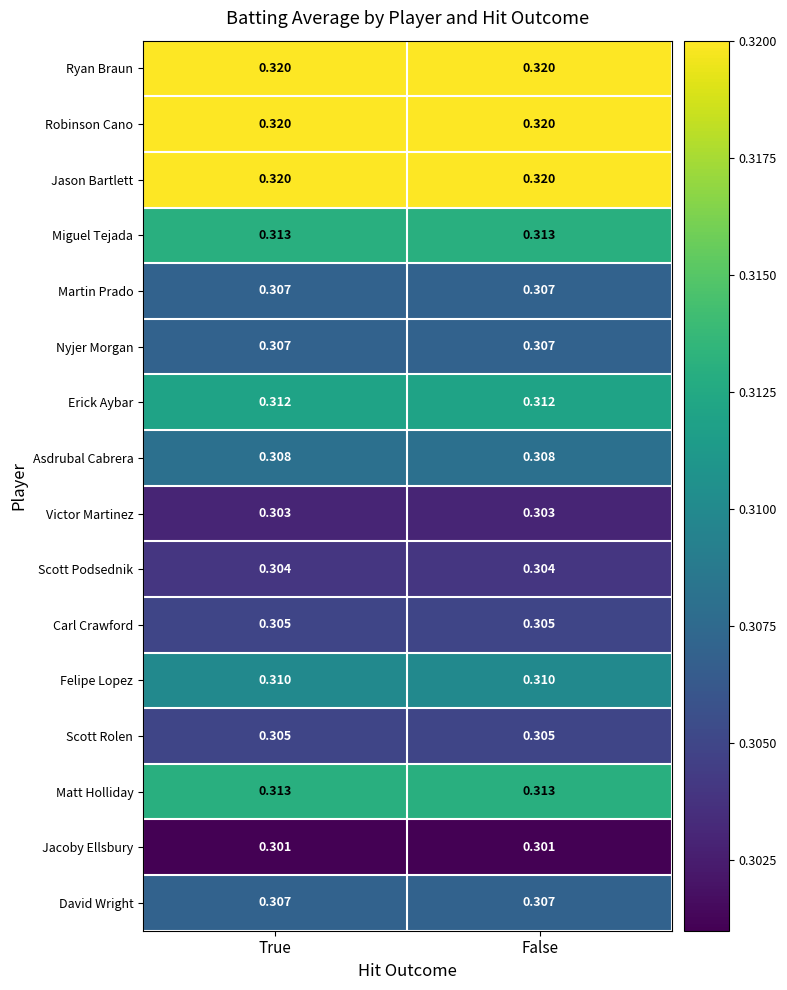

Is the value of Matt Holliday at True greater than the value of Erick Aybar at False?

Yes